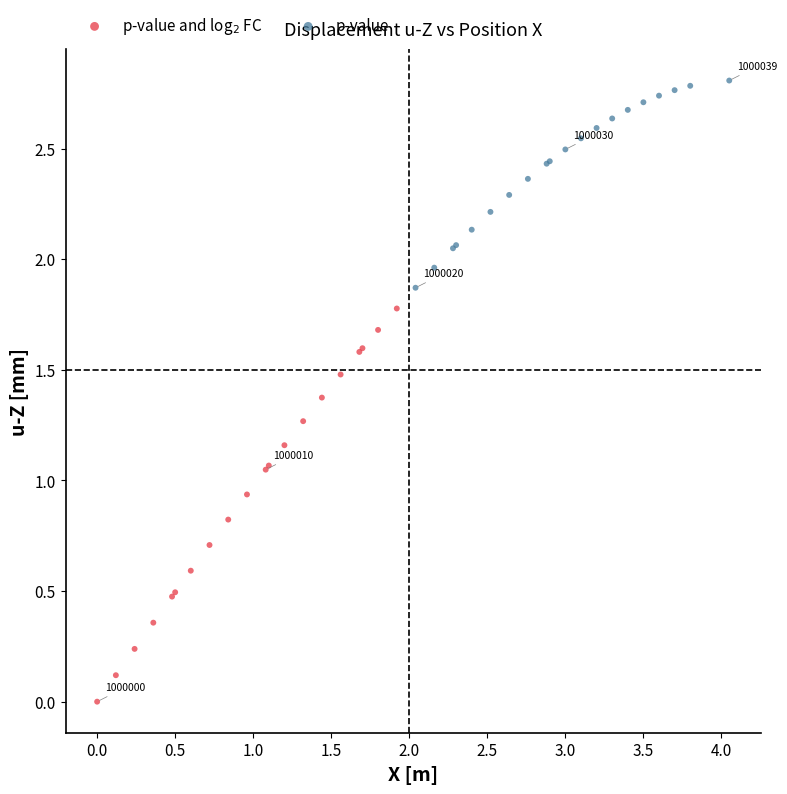

Which series contains the highest Y value?

p-value